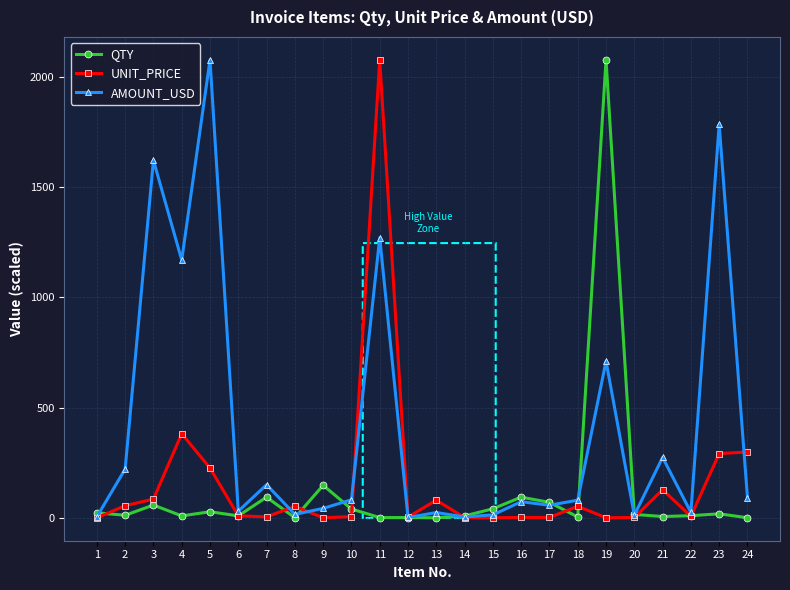

Between 15 and 21, which series saw the biggest shift?

AMOUNT_USD